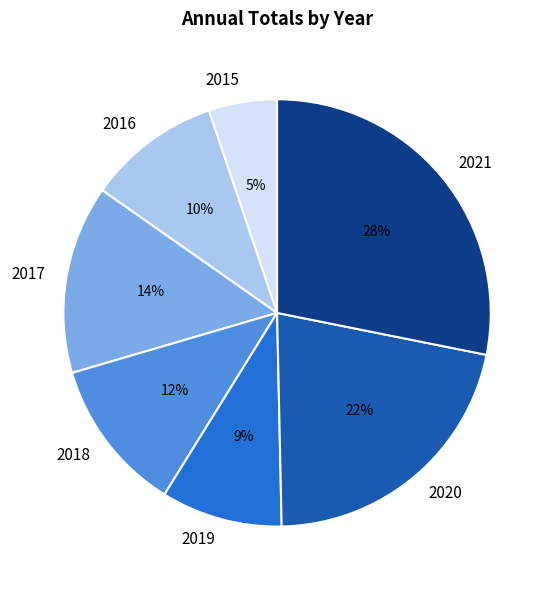

To the nearest percent, what portion does 2016 represent?

10%